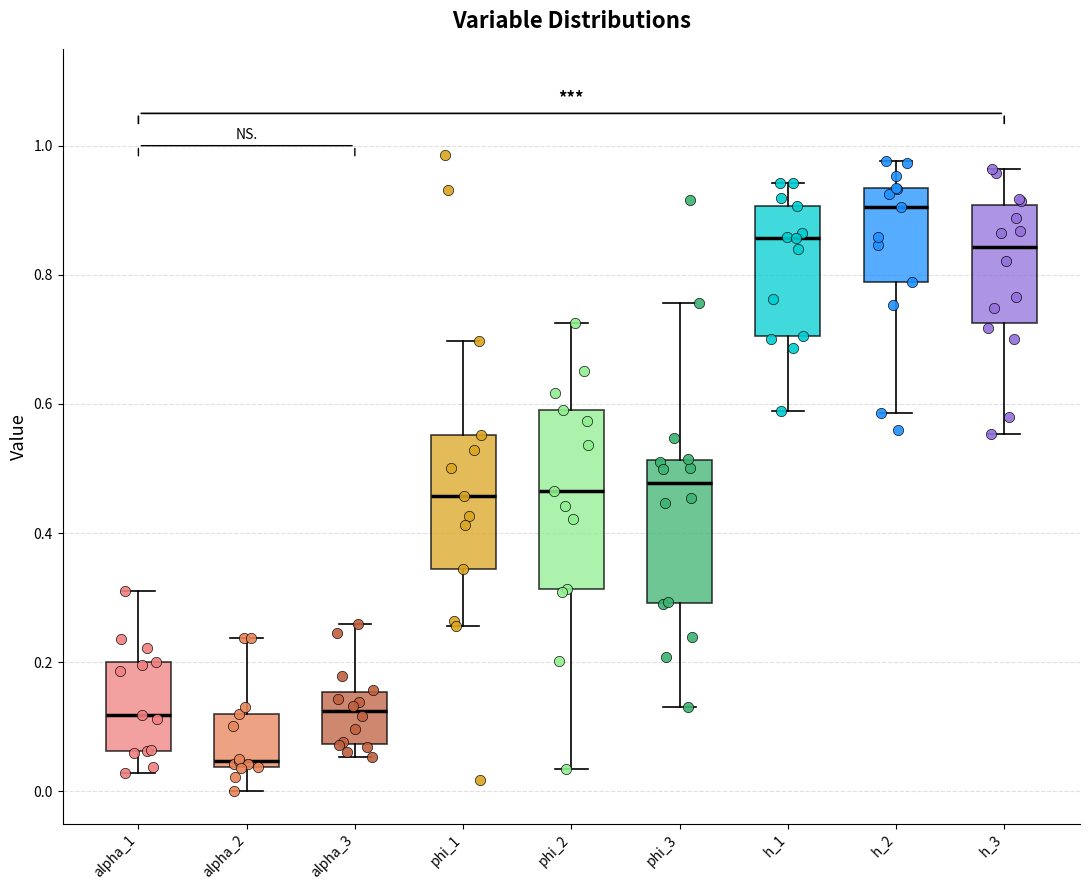

Which box is the tallest, from its lower edge to its upper edge?

phi_2